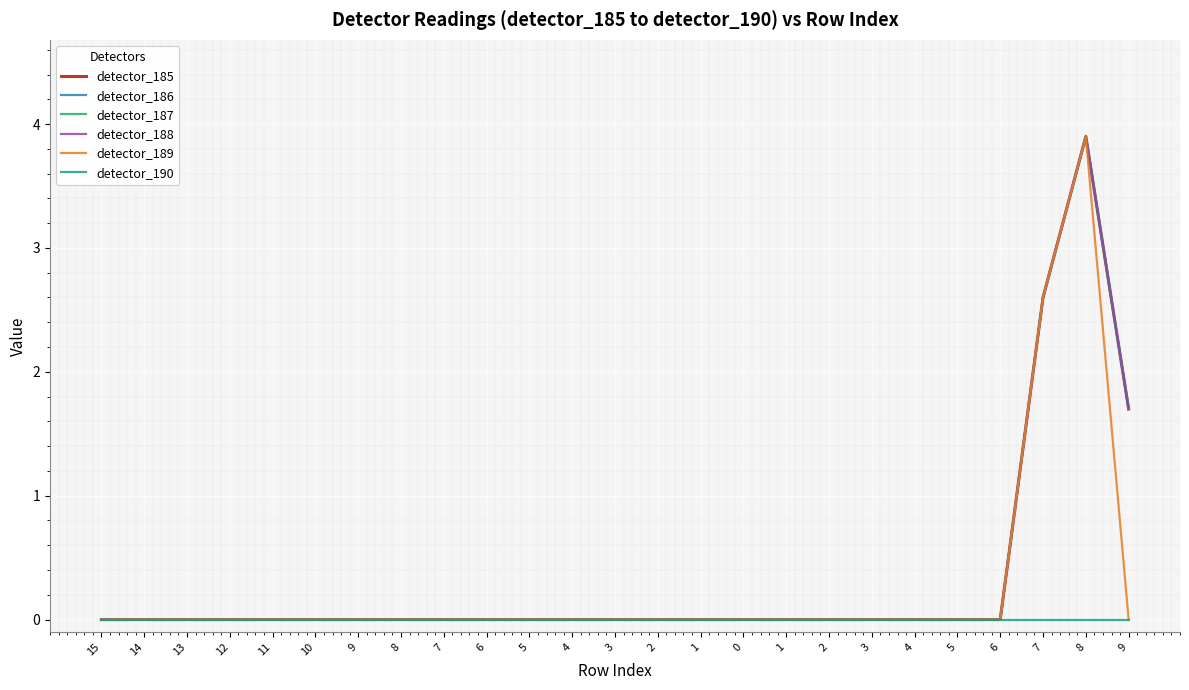

What is the sum of all detector_186 values?

8.2